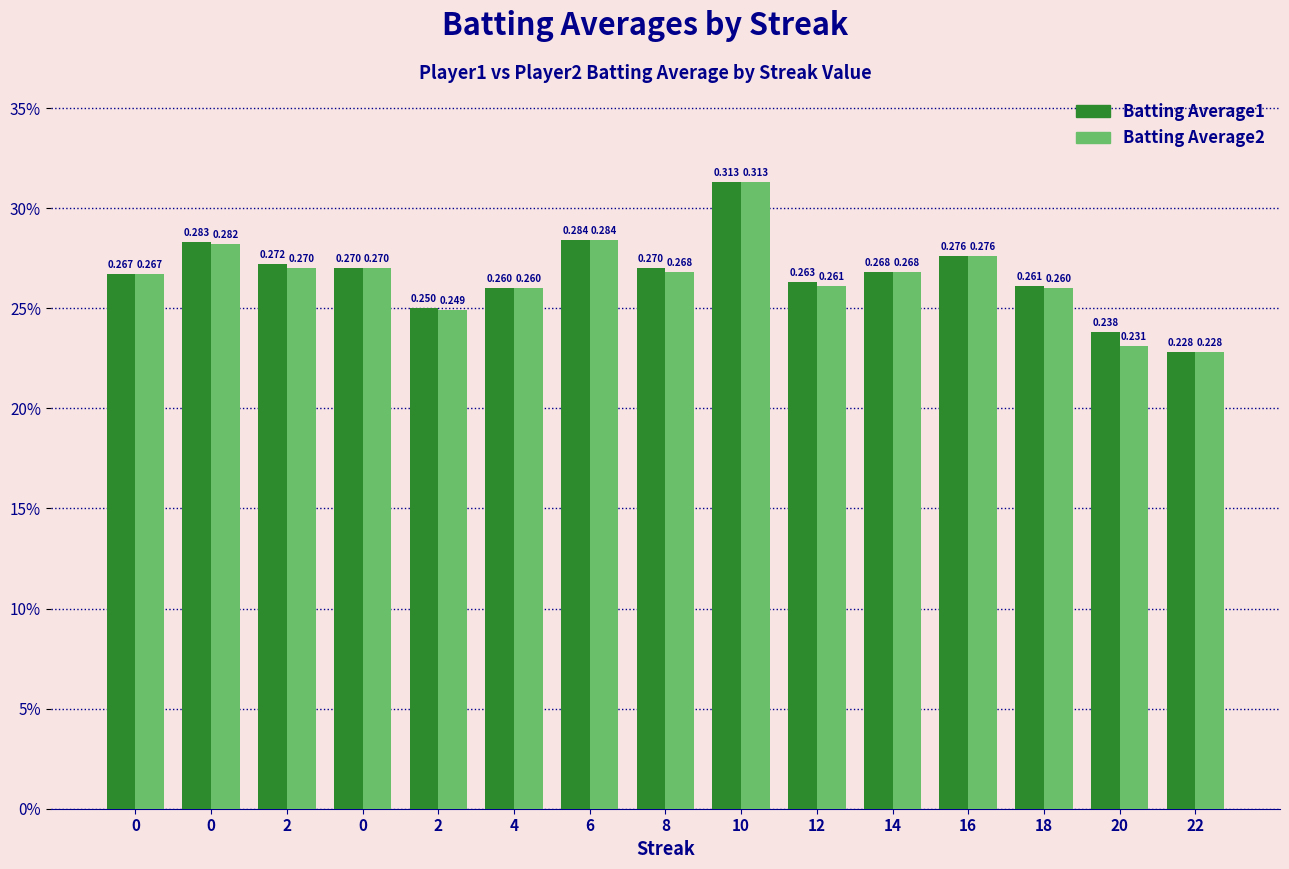

At which label is Batting Average1 closest to 0?

22